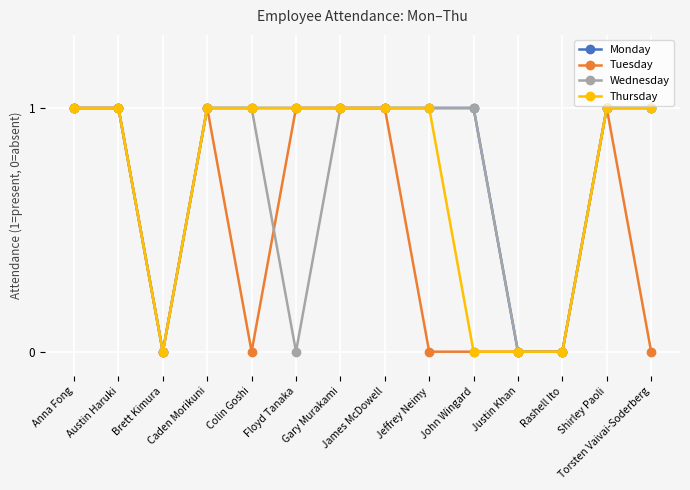

Which series has the largest total across all categories?

Monday